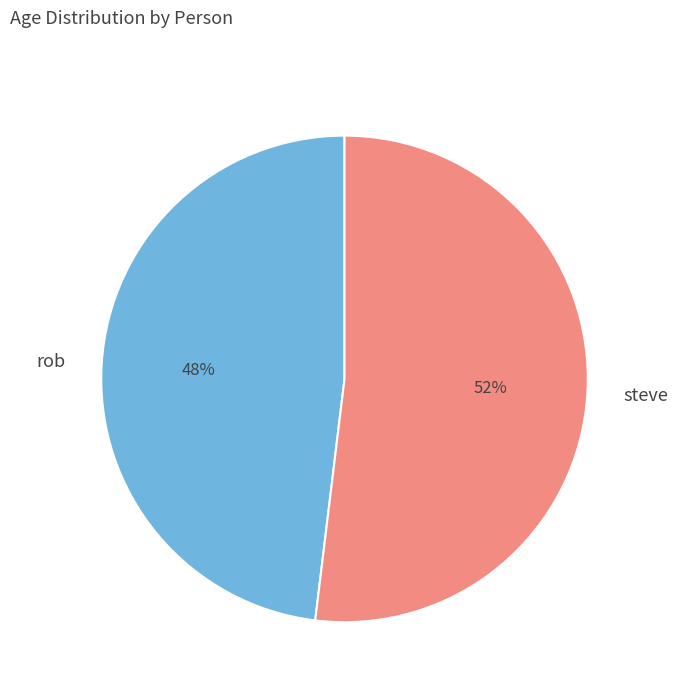

Which has a higher value, rob or steve?

steve